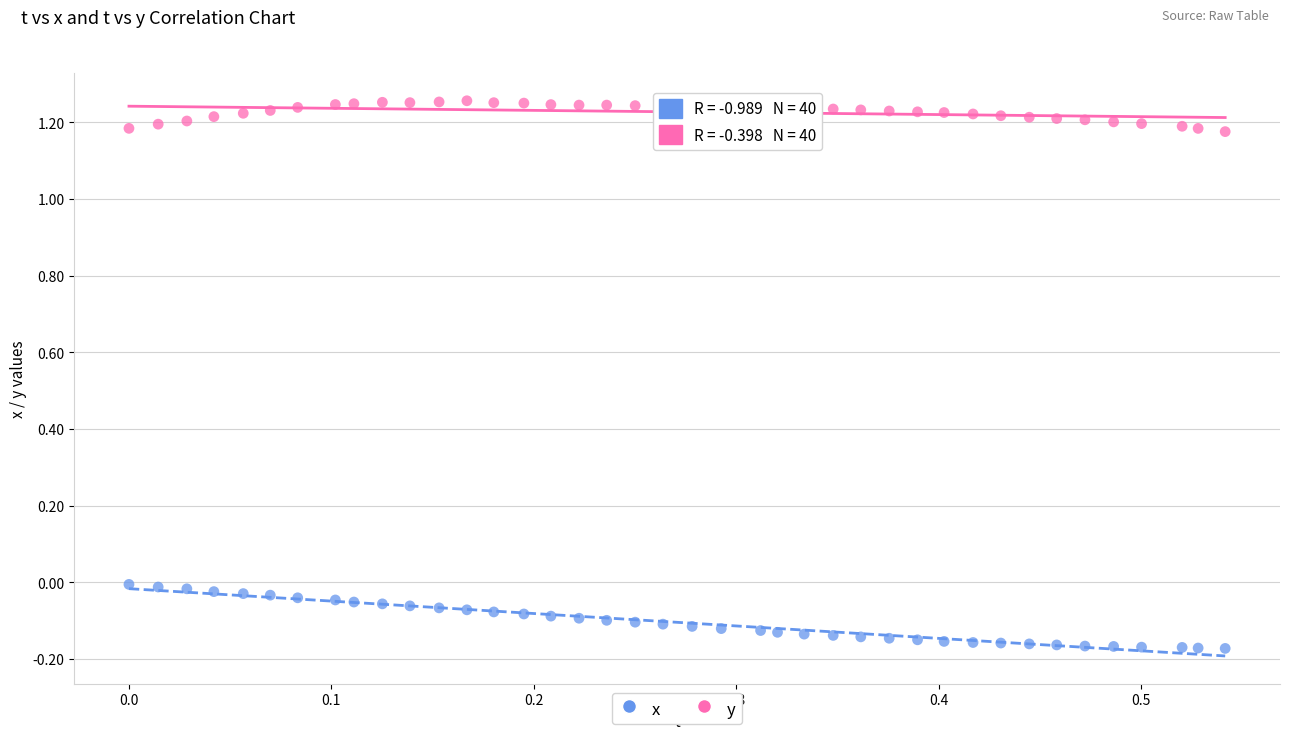

Across all data points, what is the range of X values (max minus min)?

0.5